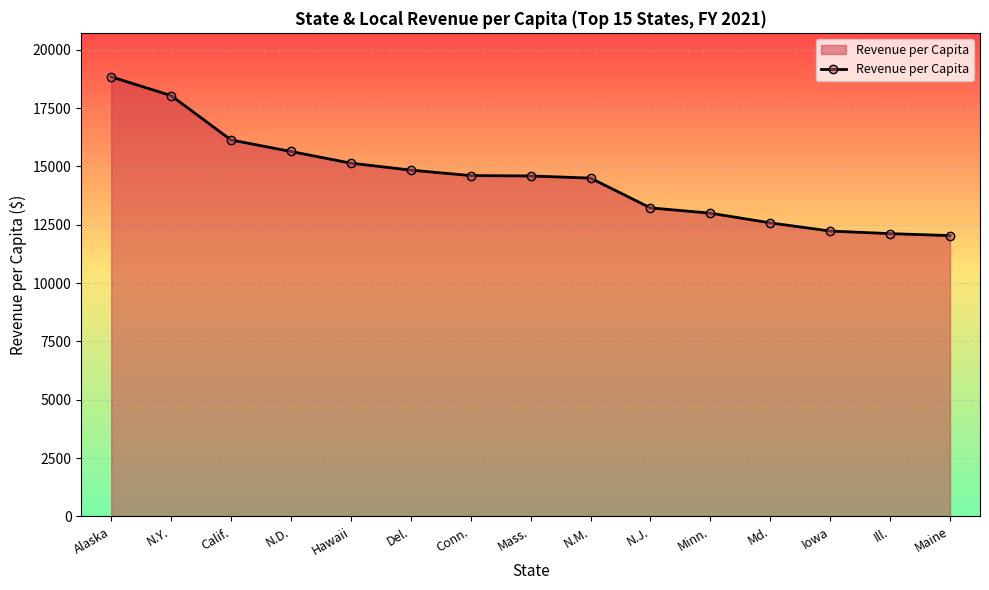

What is the label of the 11th point from the right?

Hawaii